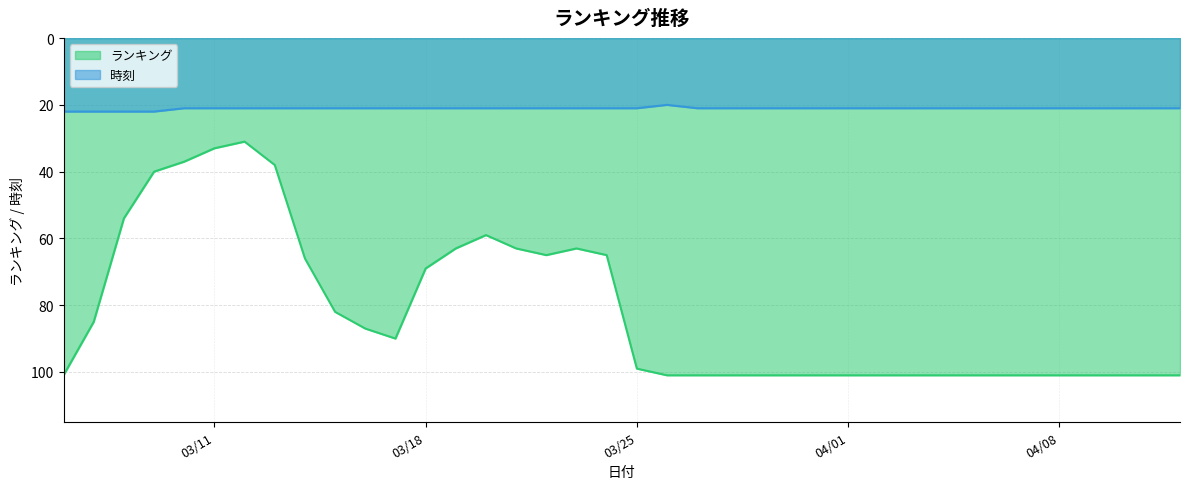

How many series are shown in this chart?

2